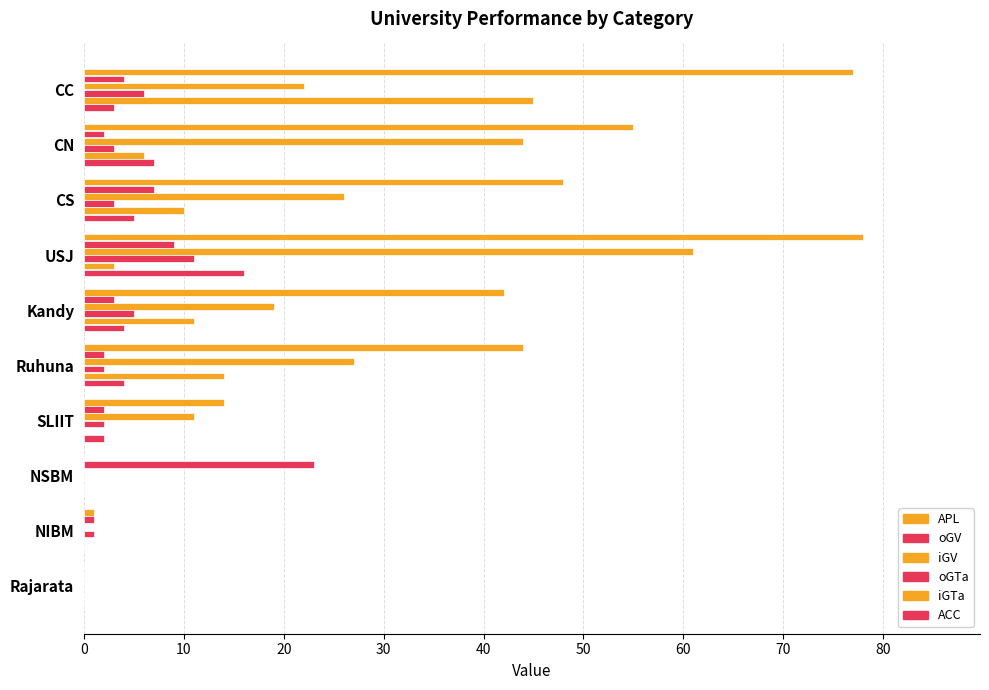

Count the number of data series in this chart.

6